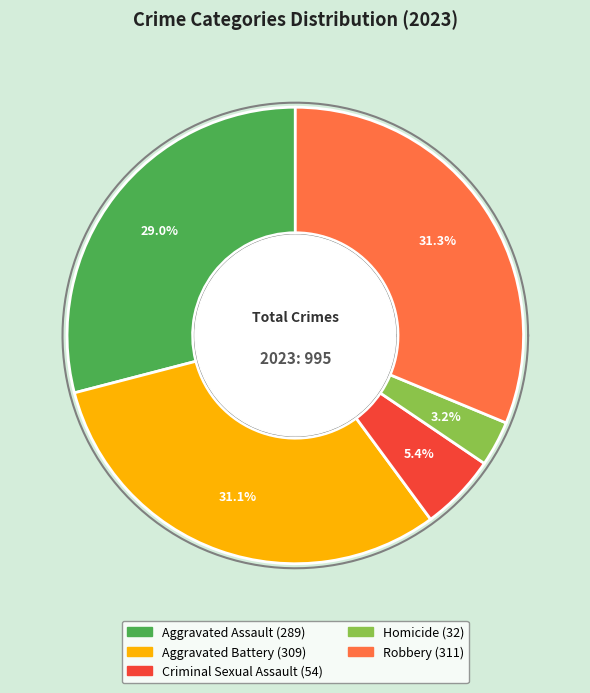

Does any single category account for the majority?

No